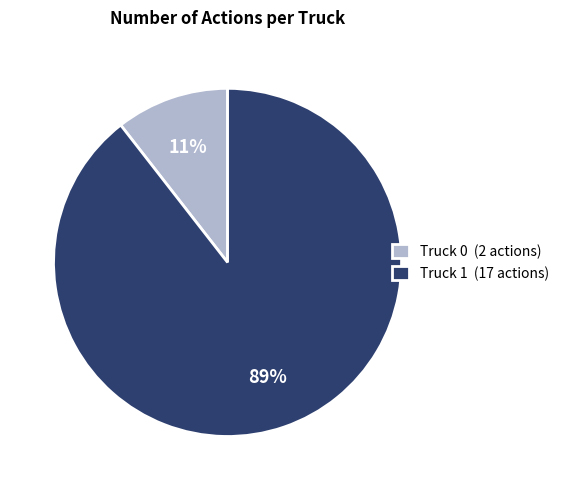

Which has a higher value, Truck 1 (17 actions) or Truck 0 (2 actions)?

Truck 1 (17 actions)